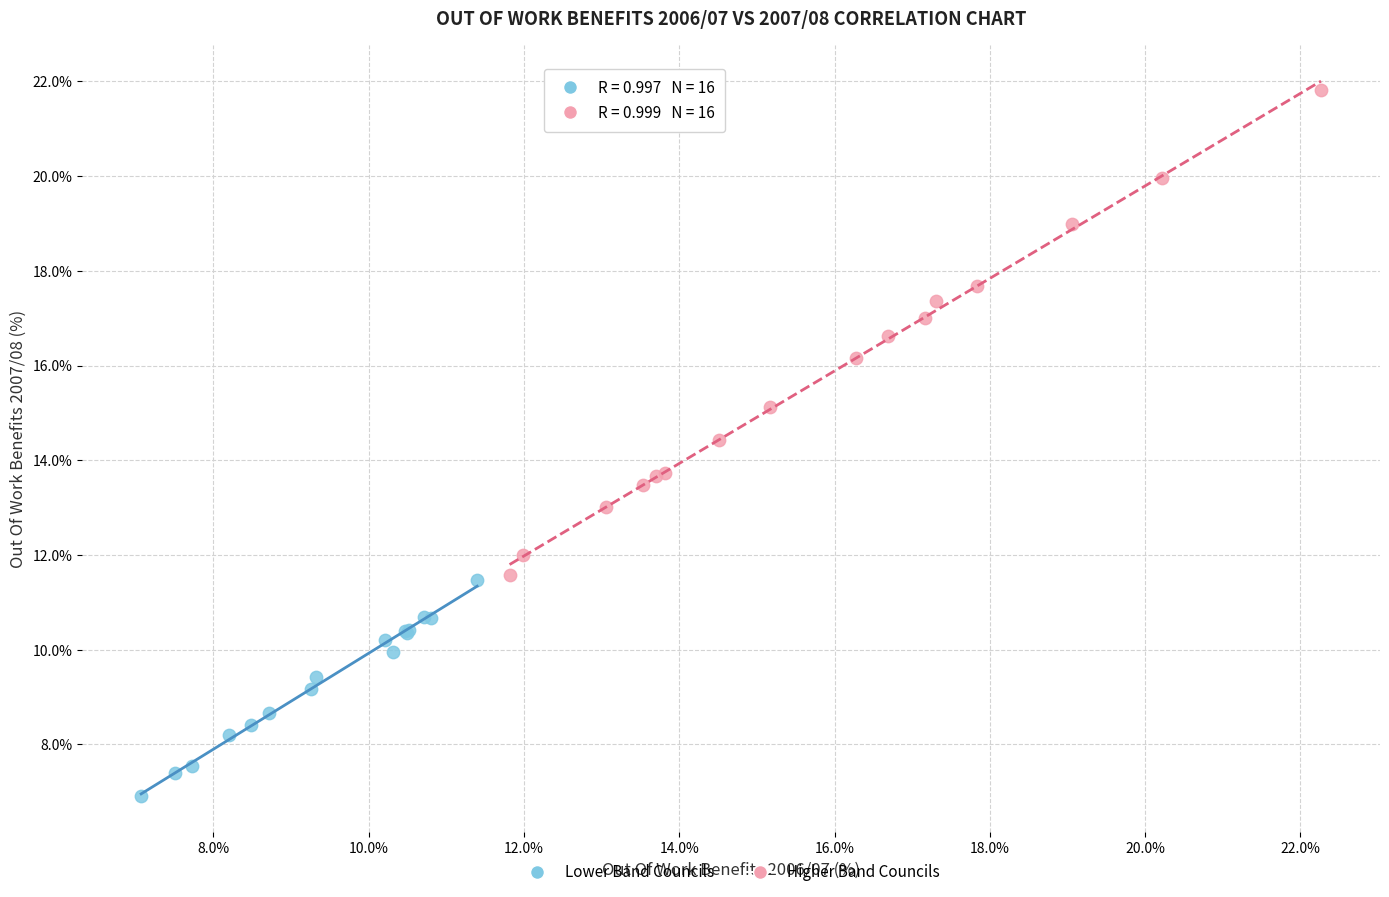

What are all the series names shown in the legend?

Lower Band Councils, Higher Band Councils